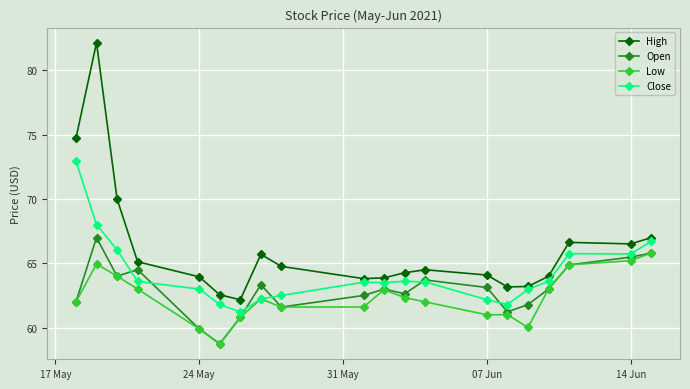

Which series has the largest range (max minus min)?

High